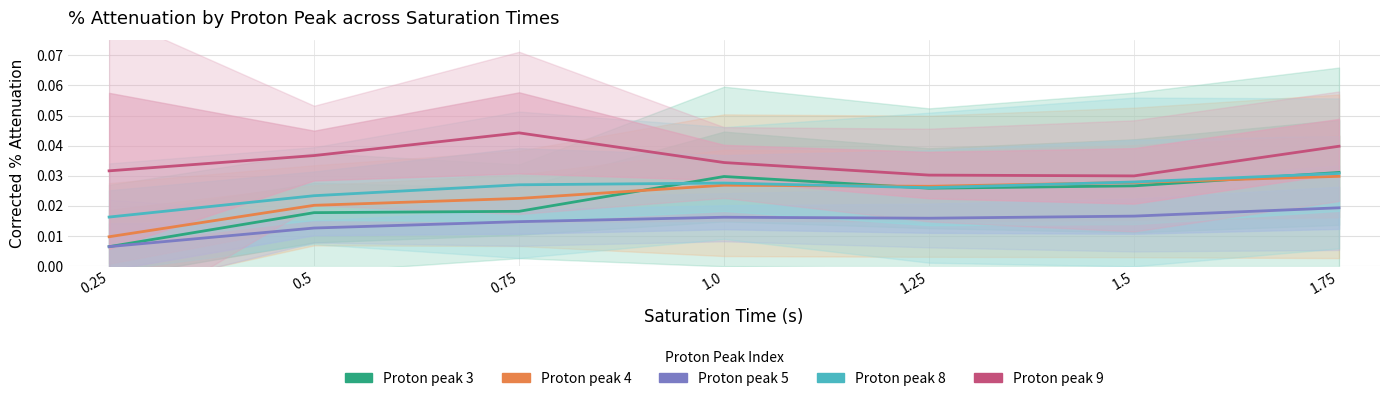

Which category has the lowest value in the Proton peak 8 series?

0.25